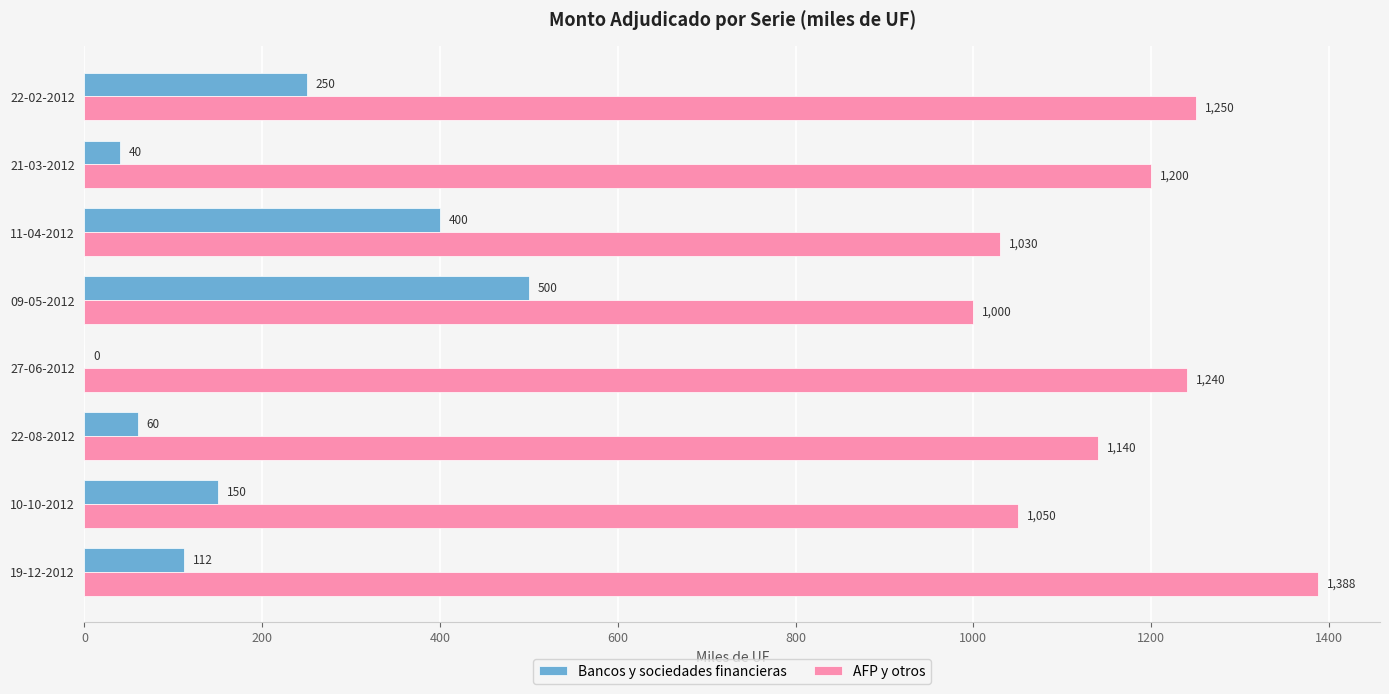

How many categories are shown in the chart?

8